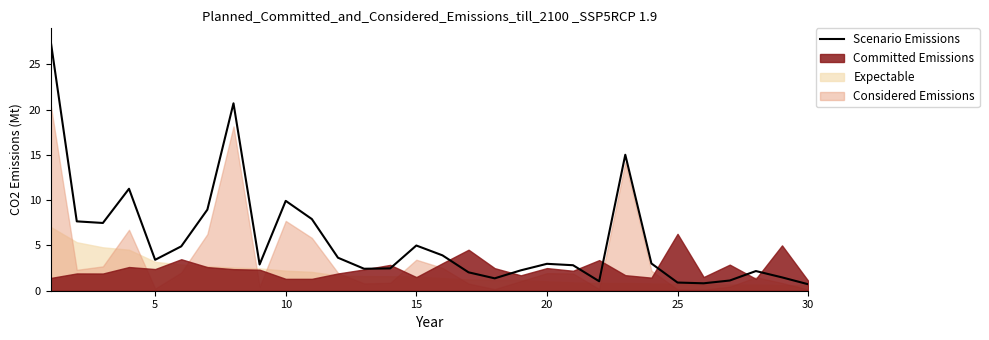

Reading right to left, what are all the values shown in this chart?

0.7	1.5	2.2	1.1	0.8	0.9	3.0	15.0	1.0	2.8	3.0	2.3	1.4	2.0	3.9	5.0	2.5	2.4	3.6	7.9	9.9	2.9	20.7	9.0	4.9	3.4	11.3	7.5	7.7	27.6